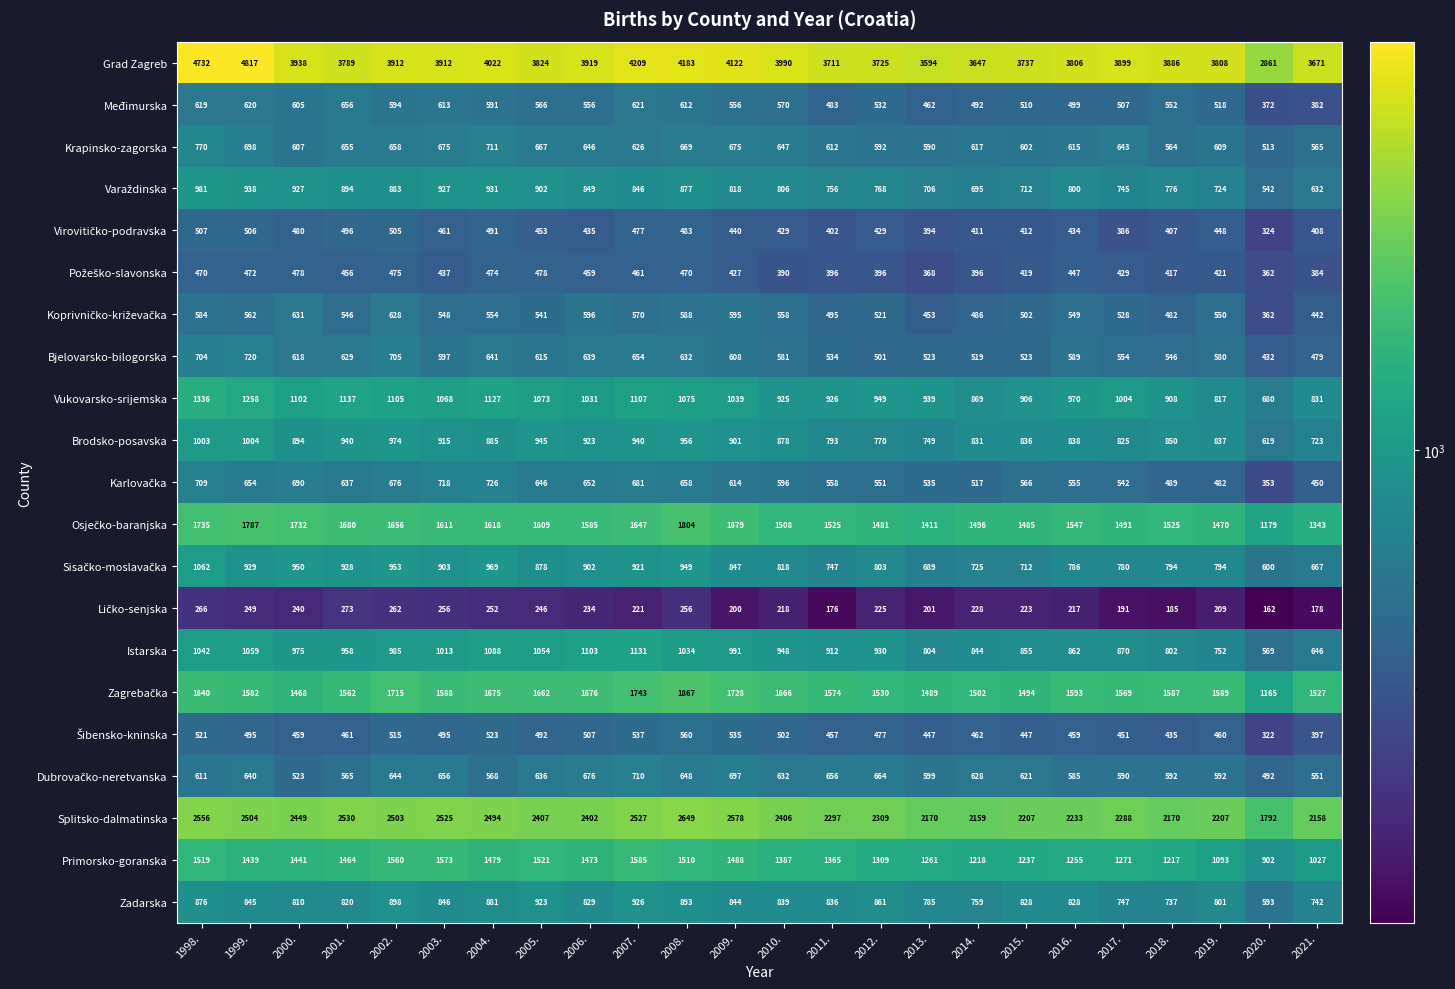

What is the approximate value of Bjelovarsko-bilogorska at 2018.?

546